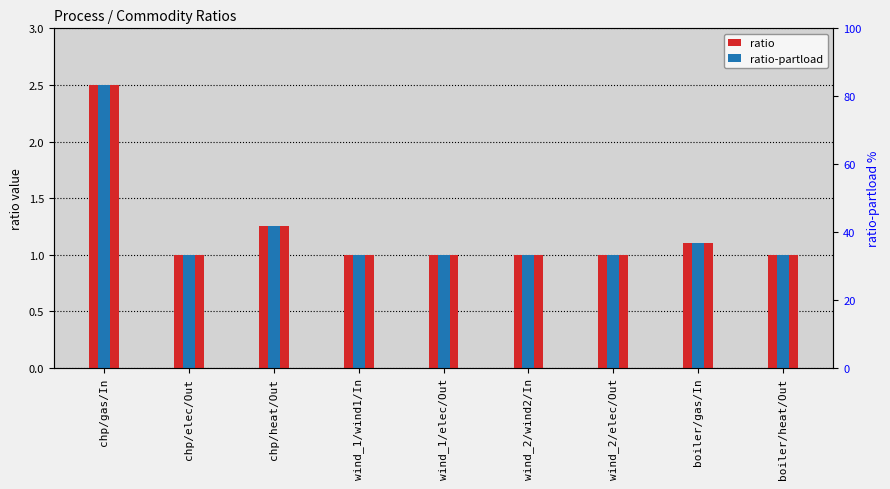

What is the label of the 3rd bar from the left?

chp/heat/Out